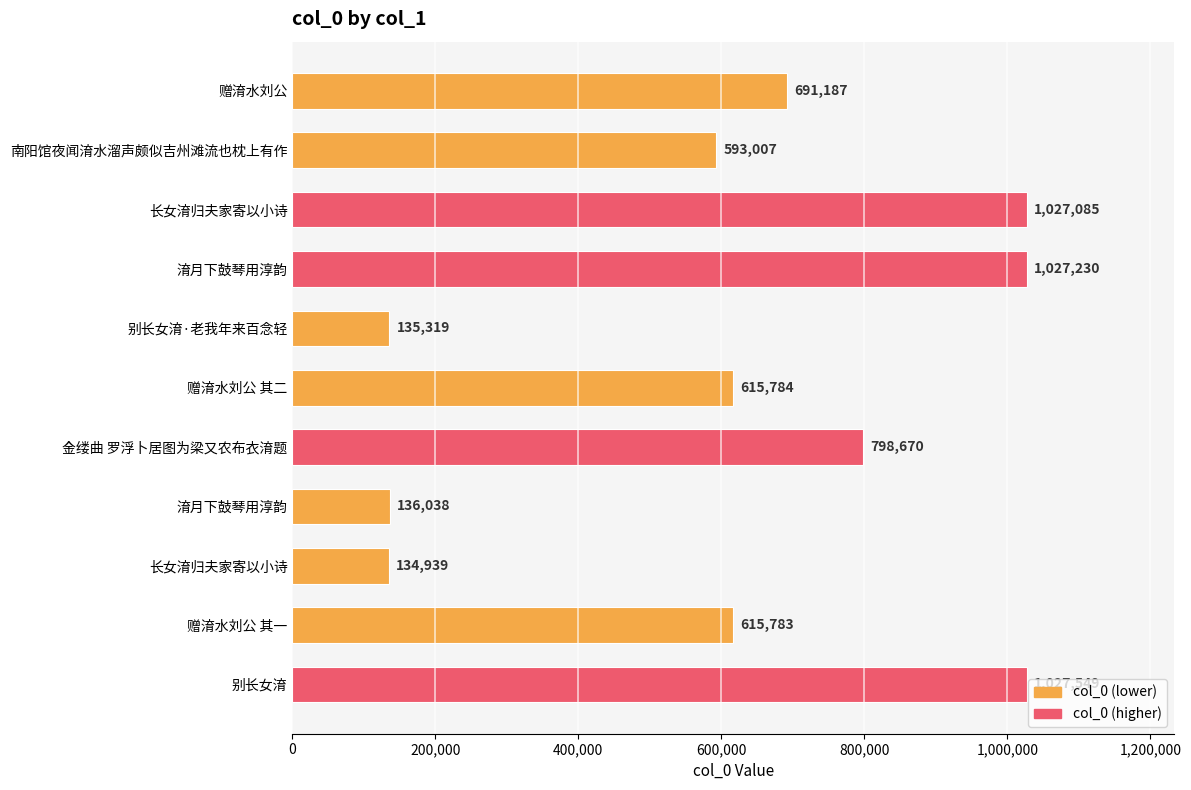

What is the smallest value displayed?

134939